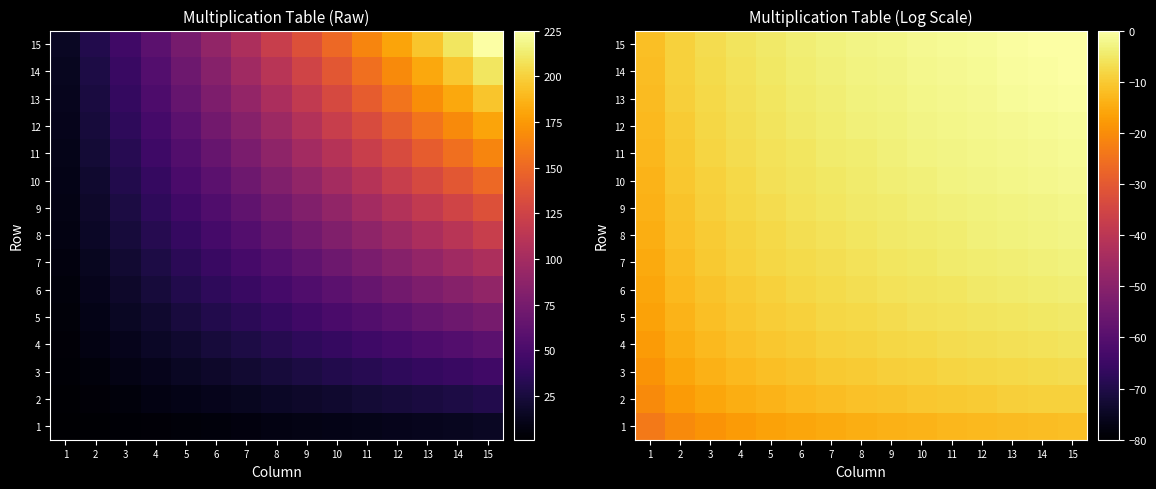

What is the difference between the maximum and second lowest values in the 7 series?

8.8